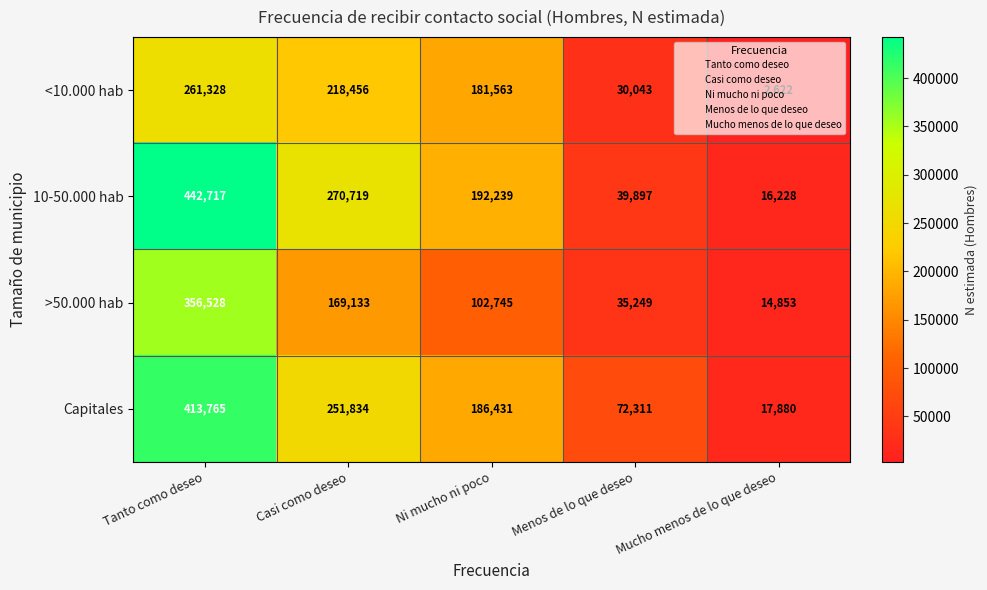

Between Ni mucho ni poco and Mucho menos de lo que deseo, which series saw the biggest shift?

<10.000 hab